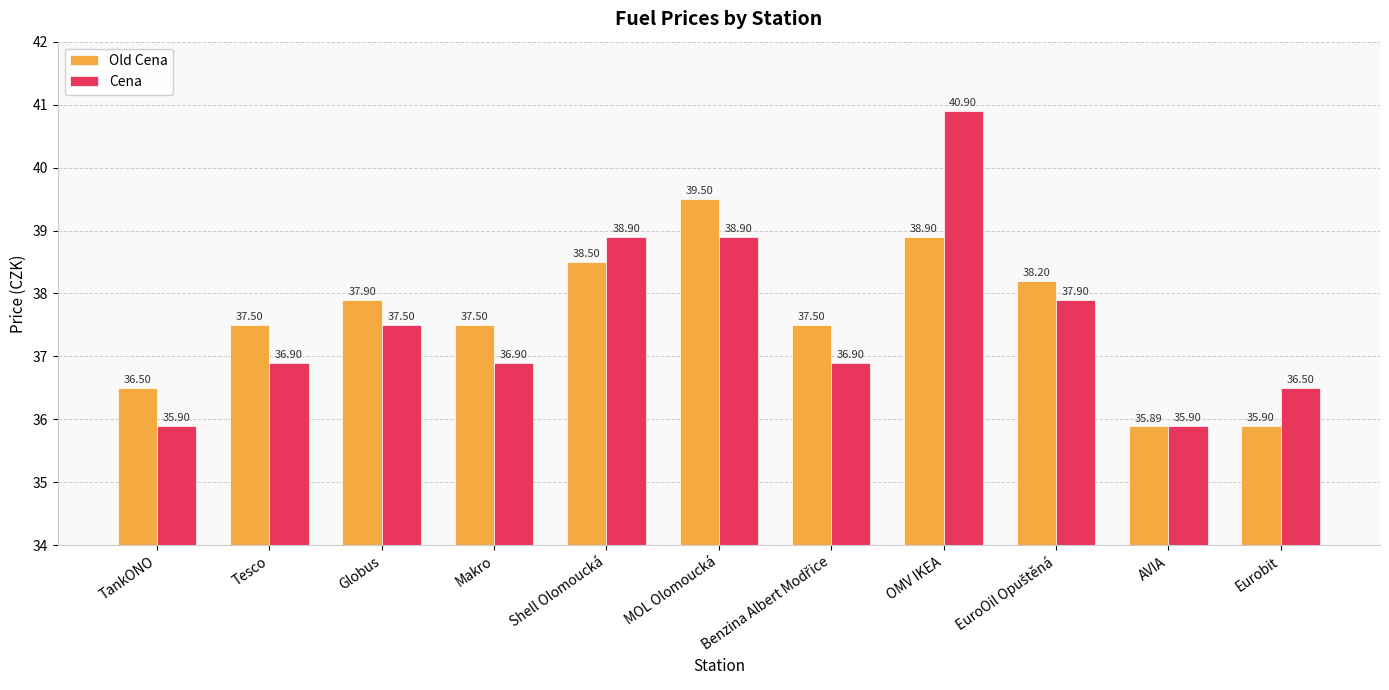

Between MOL Olomoucká and Eurobit, which series saw the biggest shift?

Old Cena